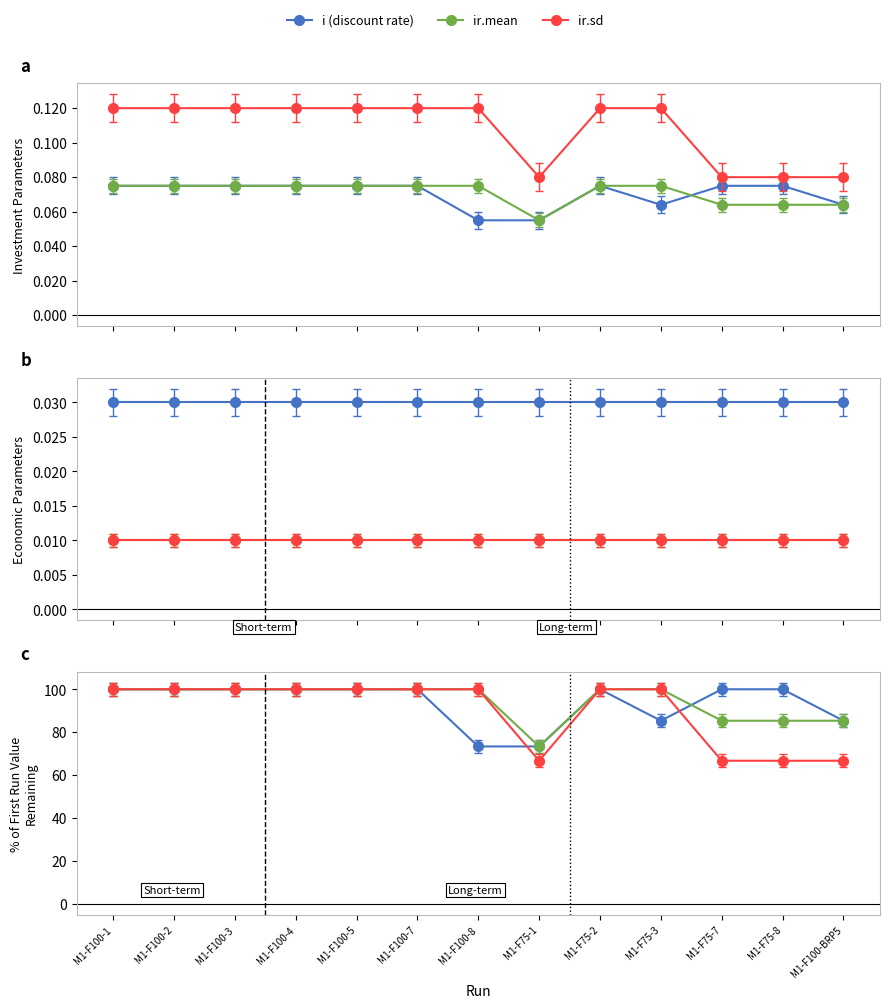

At which label is i closest to 0?

M1-F100-8